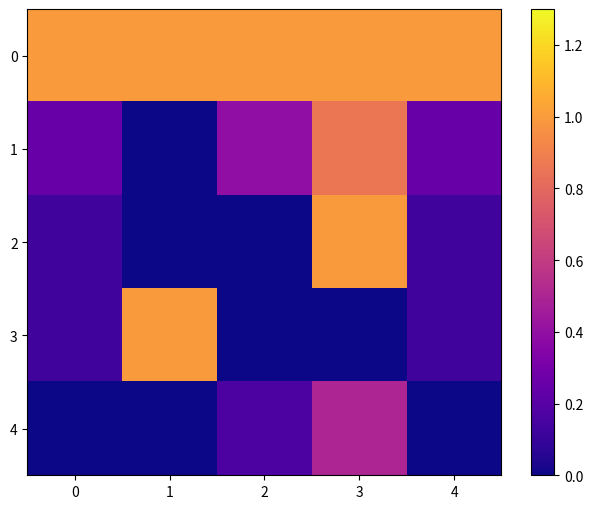

At which category is the sum across all series the highest?

3